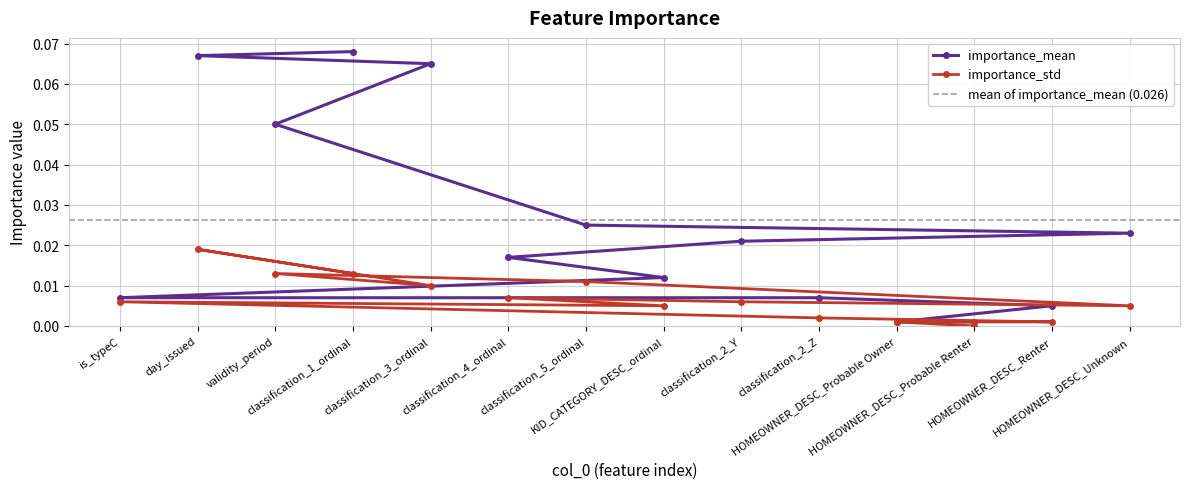

Is the value of importance_std at classification_5_ordinal greater than the value of importance_mean at day_issued?

No